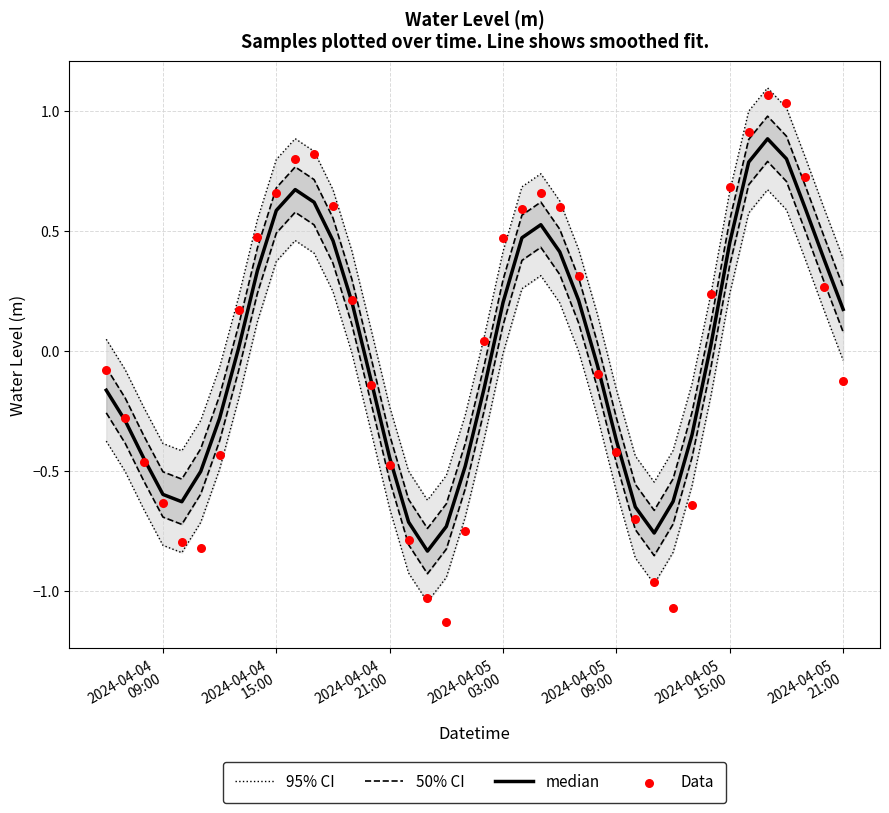

Which series has the largest Y range (max minus min)?

Data